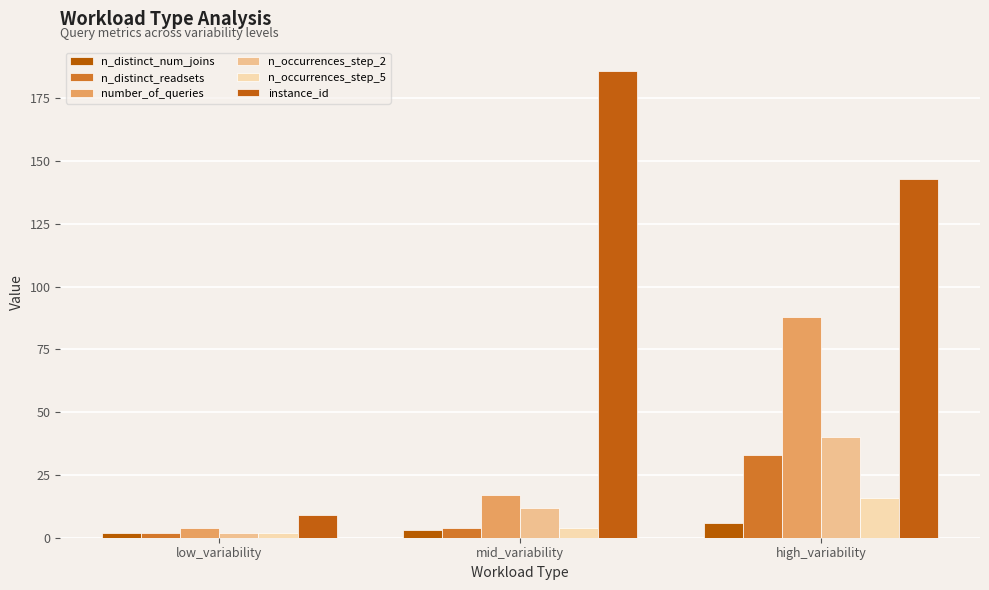

What is the label of the 1st bar from the right?

high_variability